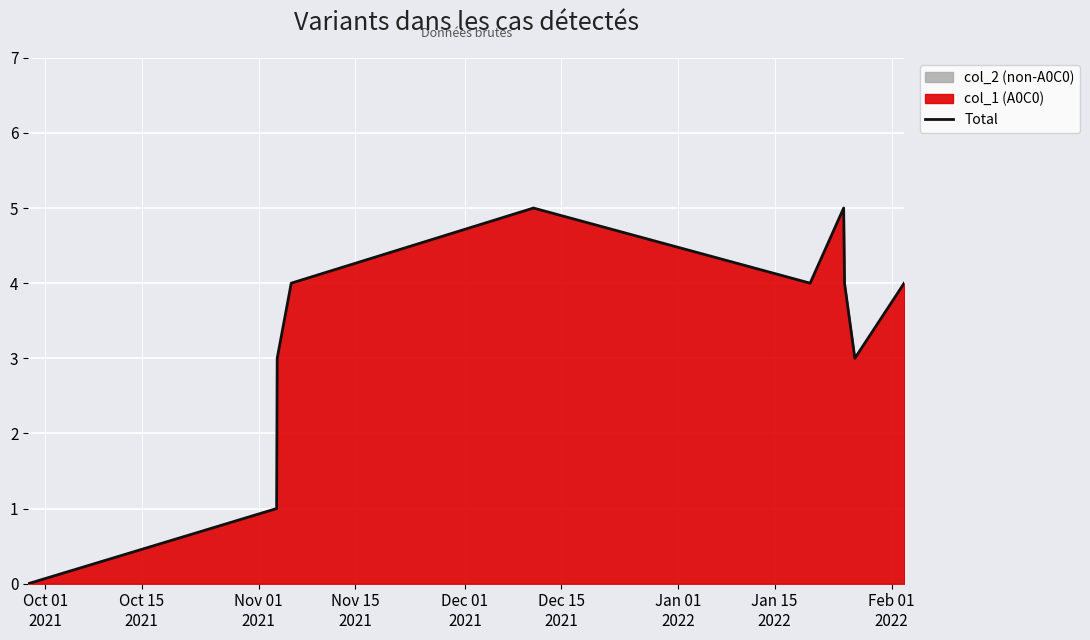

True or false: the data has more than 0 interior local peaks.

True